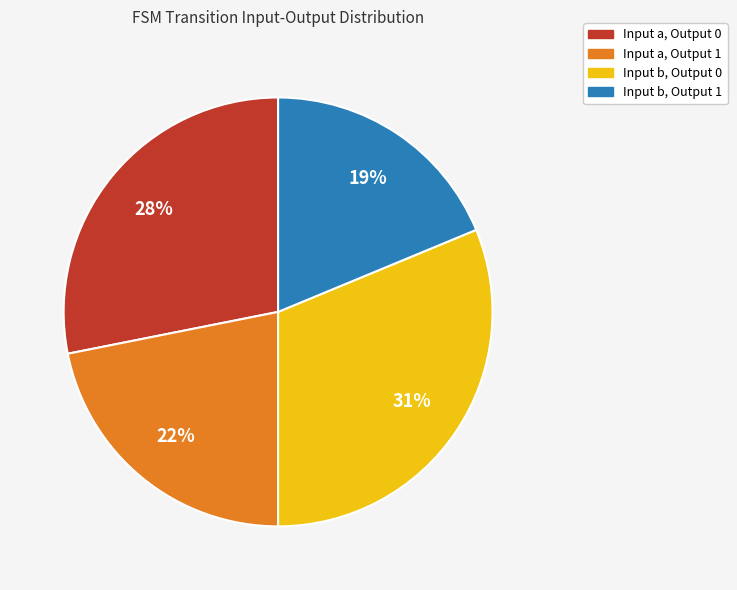

To the nearest percent, what is the difference between the largest and smallest slice percentages?

12%